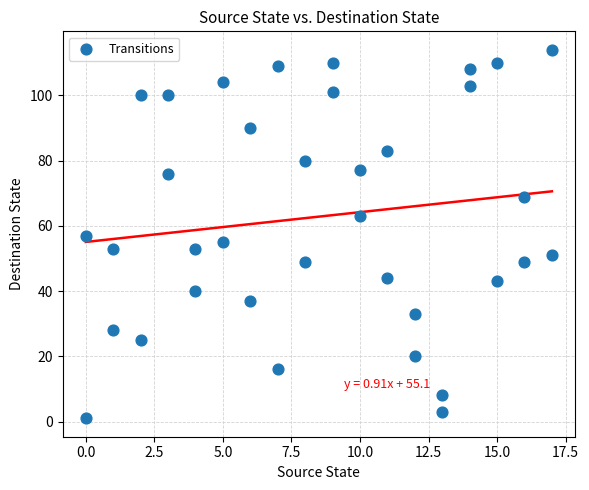

What is the range of X values (max minus min)?

17